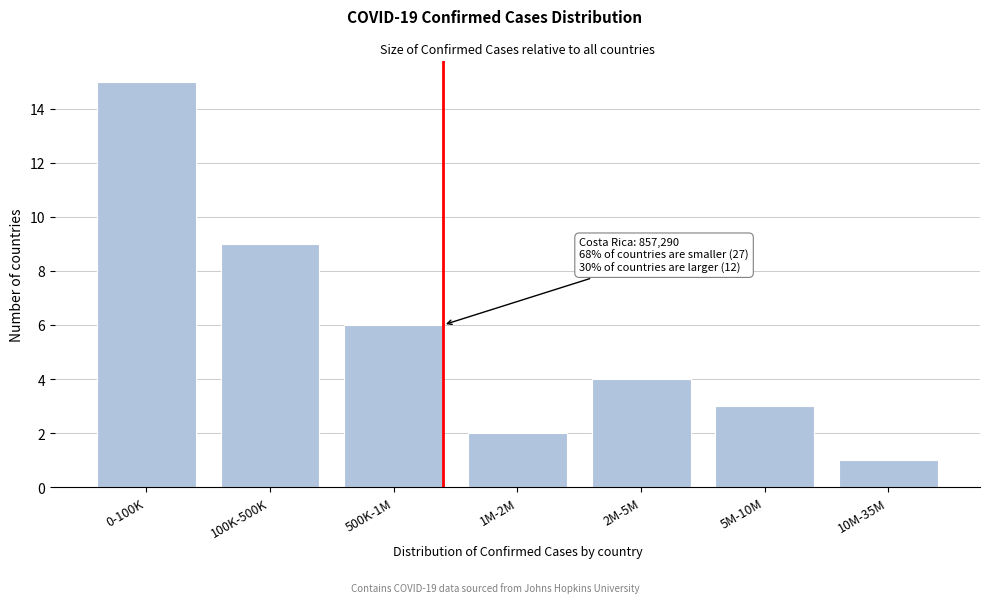

Reading right to left, what are all the values shown in this chart?

1	3	4	2	6	9	15